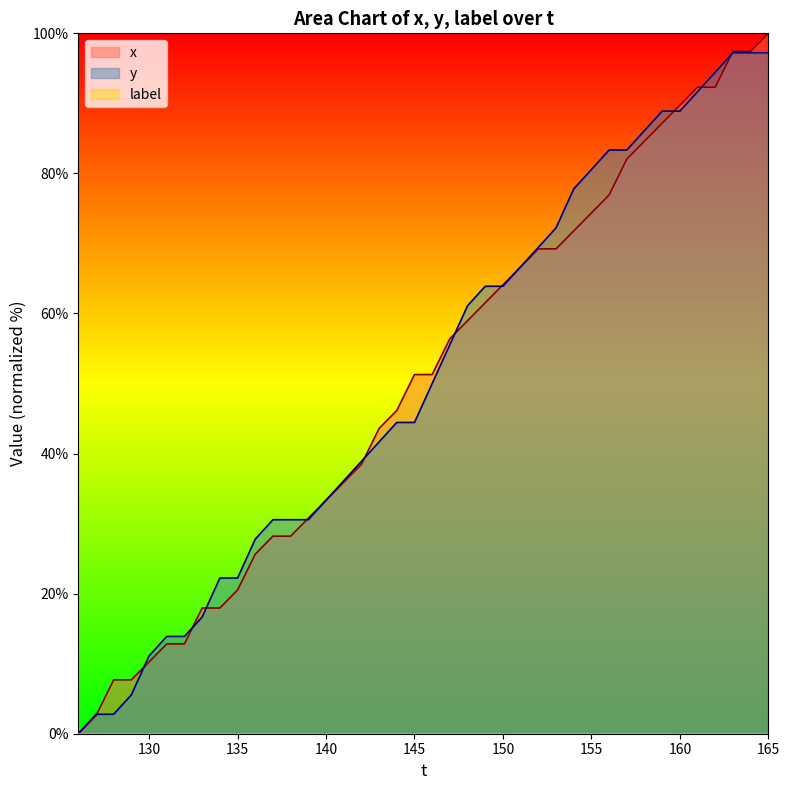

Rank the series at 135 from highest to lowest value.

y, x